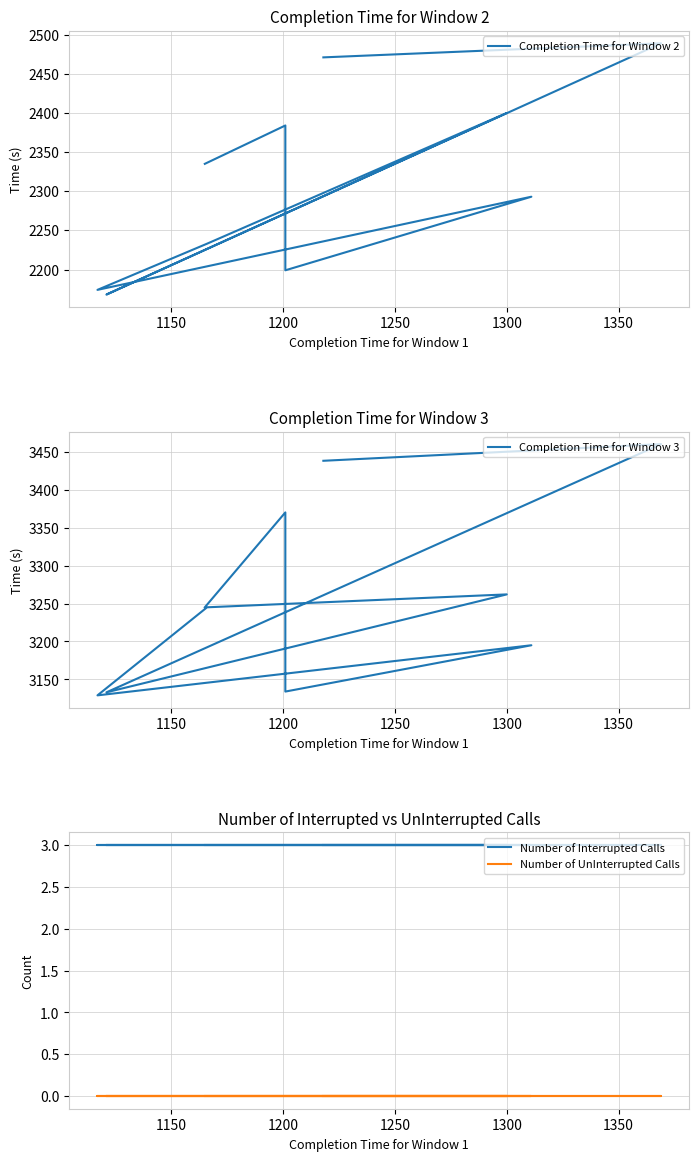

Does the chart display data point markers on the line(s)?

No